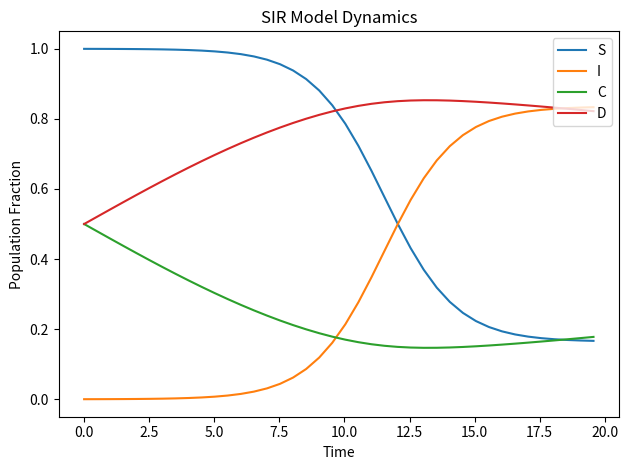

Count the number of categories in the chart.

40